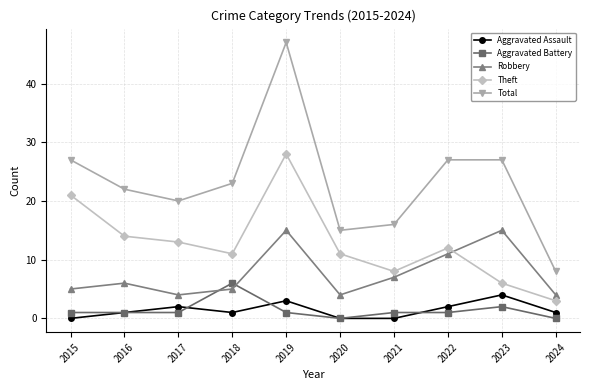

At 2018, list the series in order from largest to smallest.

Total, Theft, Aggravated Battery, Robbery, Aggravated Assault